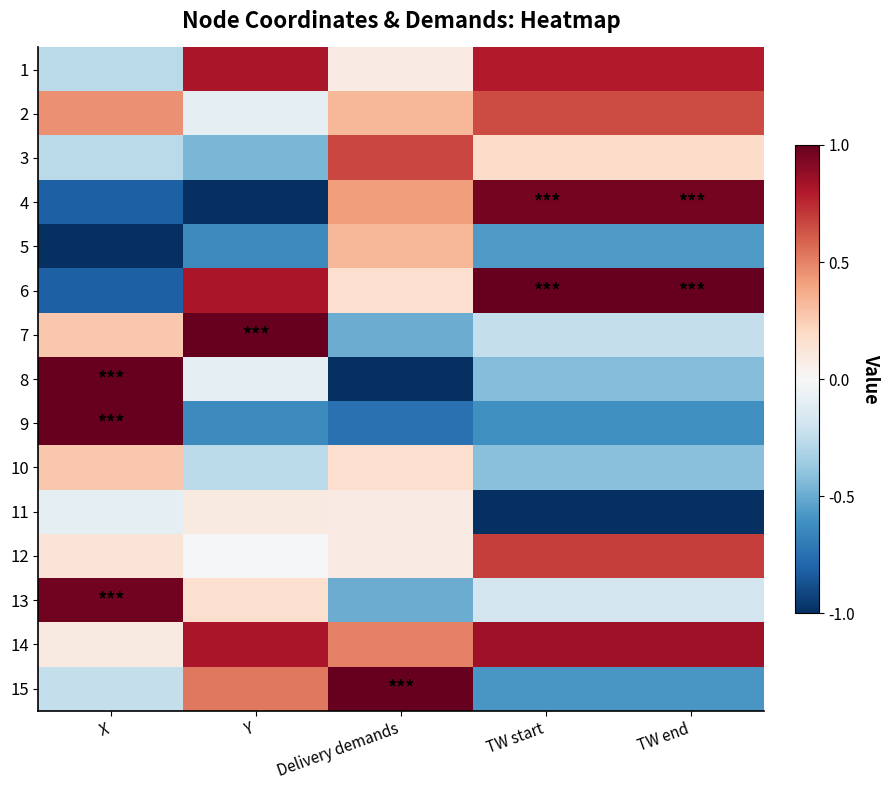

Which has a higher value, TW end or X?

TW end